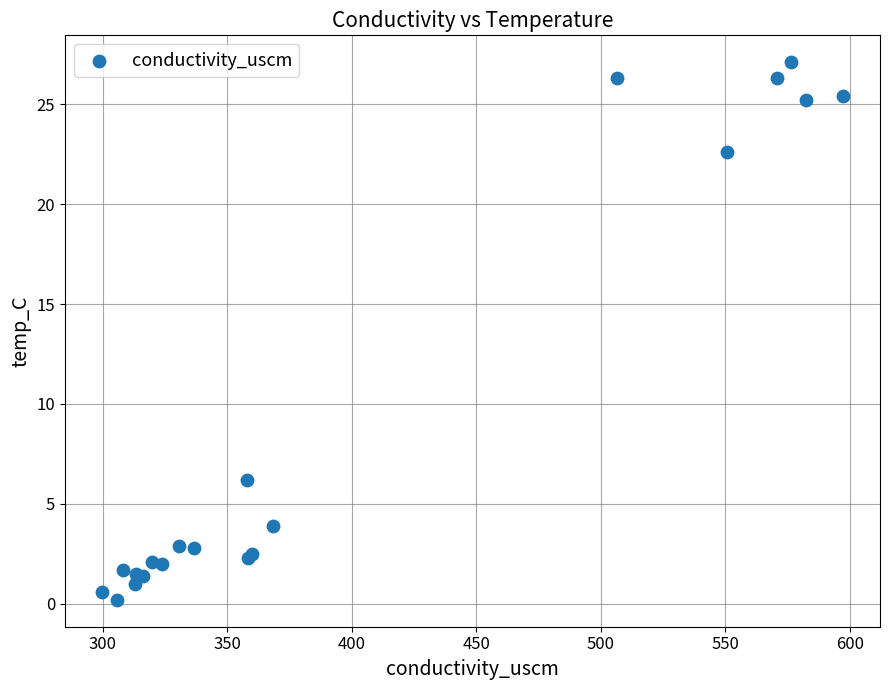

What Y value in the scatter plot is closest to 13?

6.2